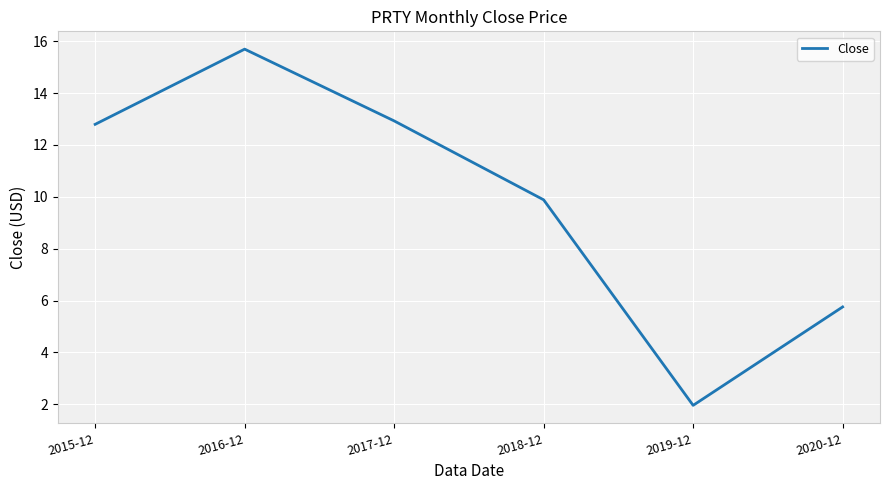

List the labels in order of value, smallest first.

2019-12, 2020-12, 2018-12, 2015-12, 2017-12, 2016-12